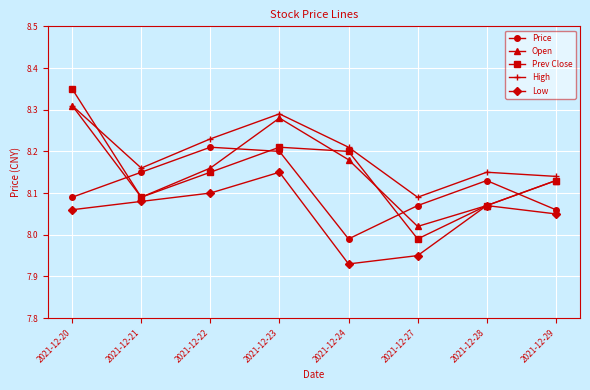

How many values in the Low series exceed 8?

6